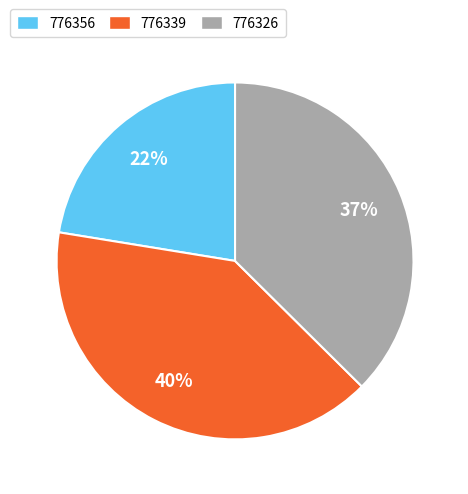

Does 776326 represent more than half of the total?

No